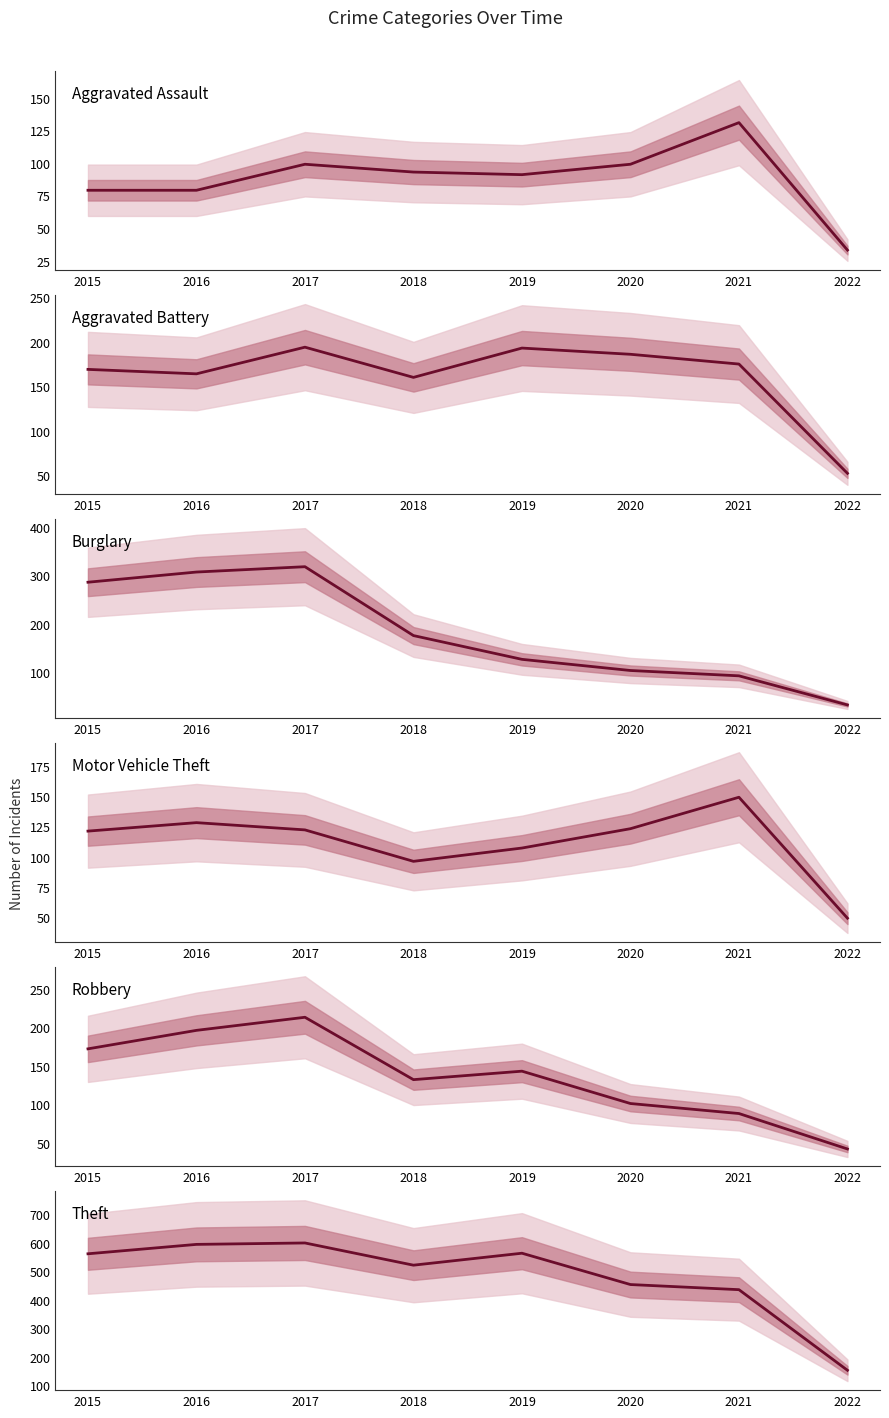

Where does the Burglary series first go above 176?

2015